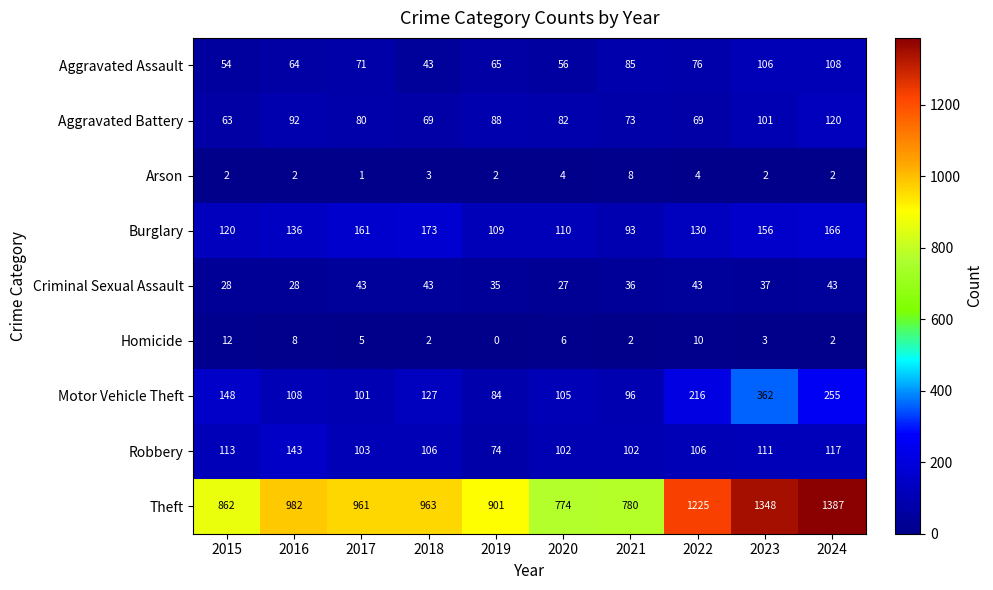

Which series changed the most between 2015 and 2021?

Theft